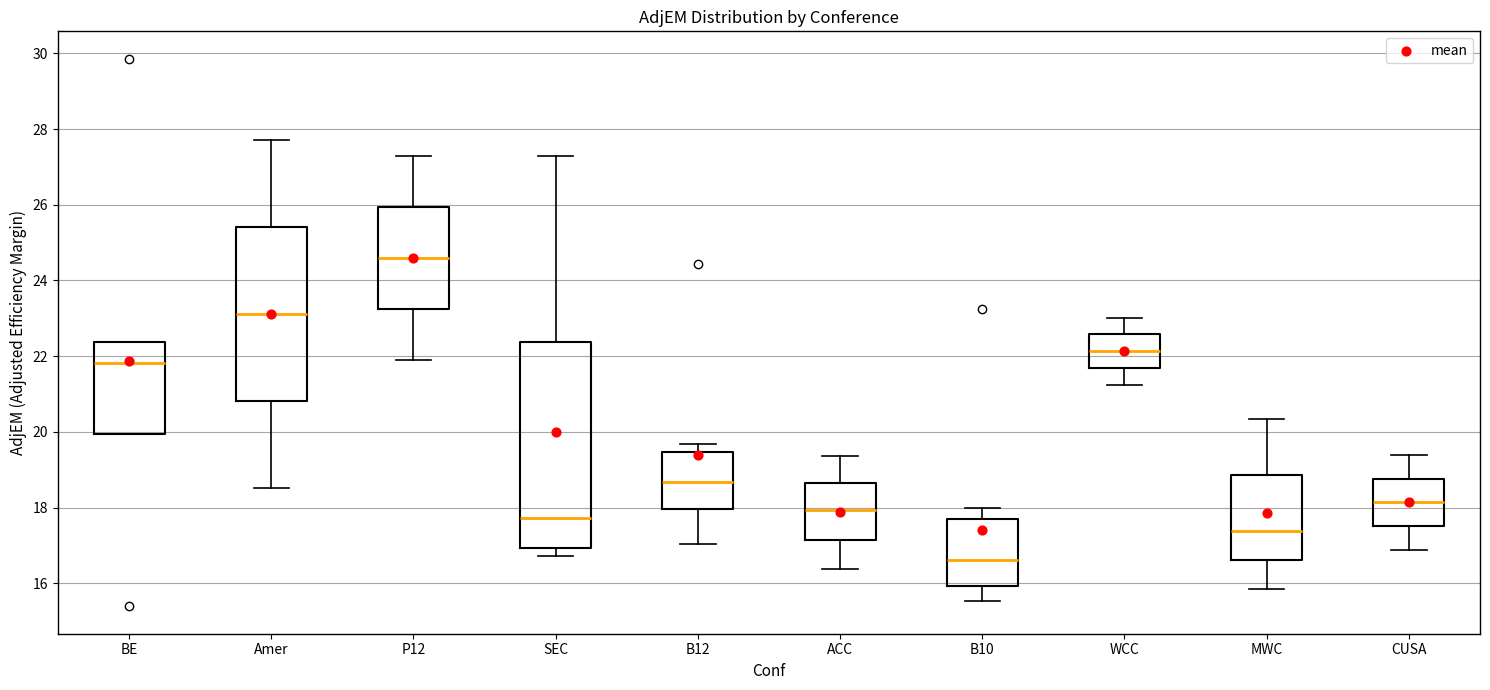

Where does the lower whisker of the box for SEC end on the y-axis? The values are not printed on the chart, so give them approximately, as read against the axis.

16.8